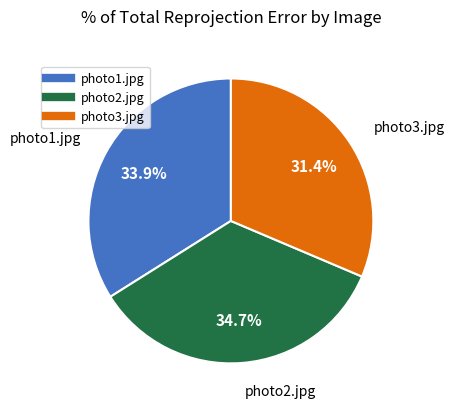

Which category has the biggest portion of the pie?

photo2.jpg